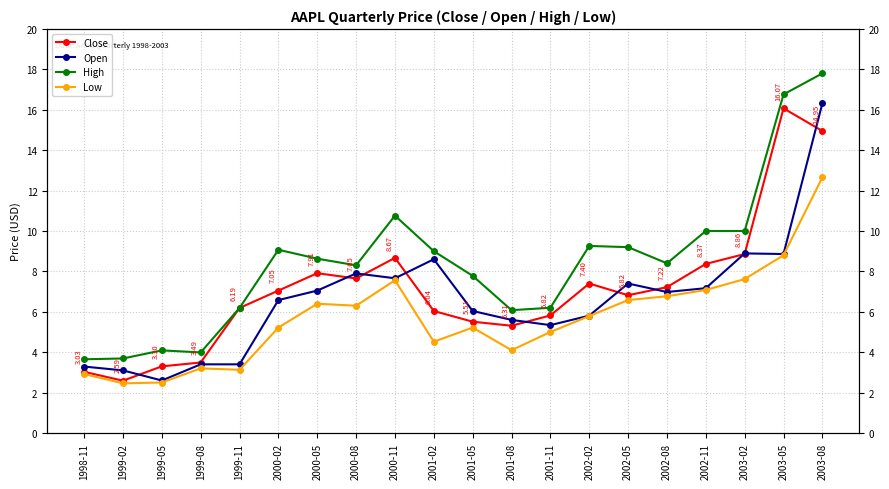

True or false: High and Close cross at least once.

False